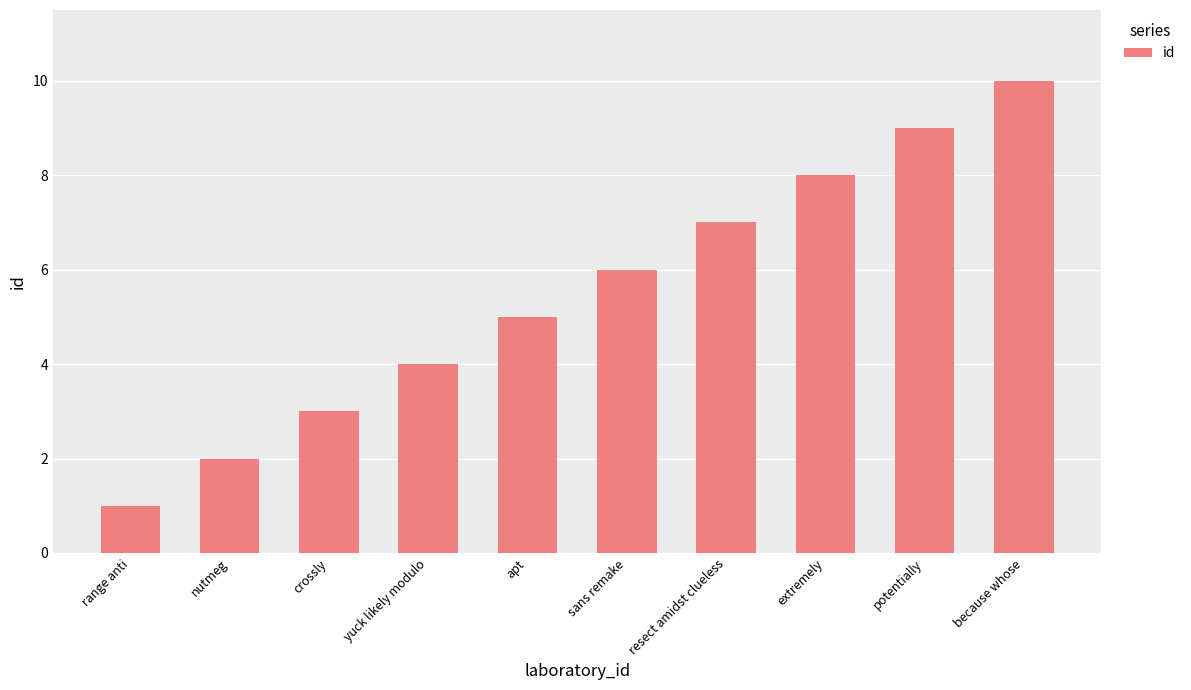

At which category does the chart reach its minimum across all series?

range anti